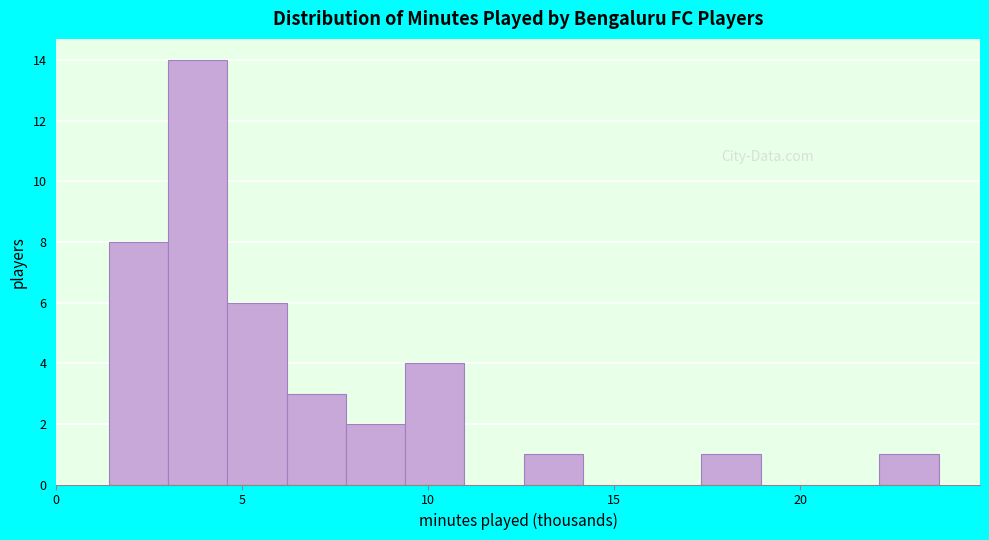

Around what value on the x-axis is the tallest bar? Give the approximate position of its centre, as read against the axis.

4.0